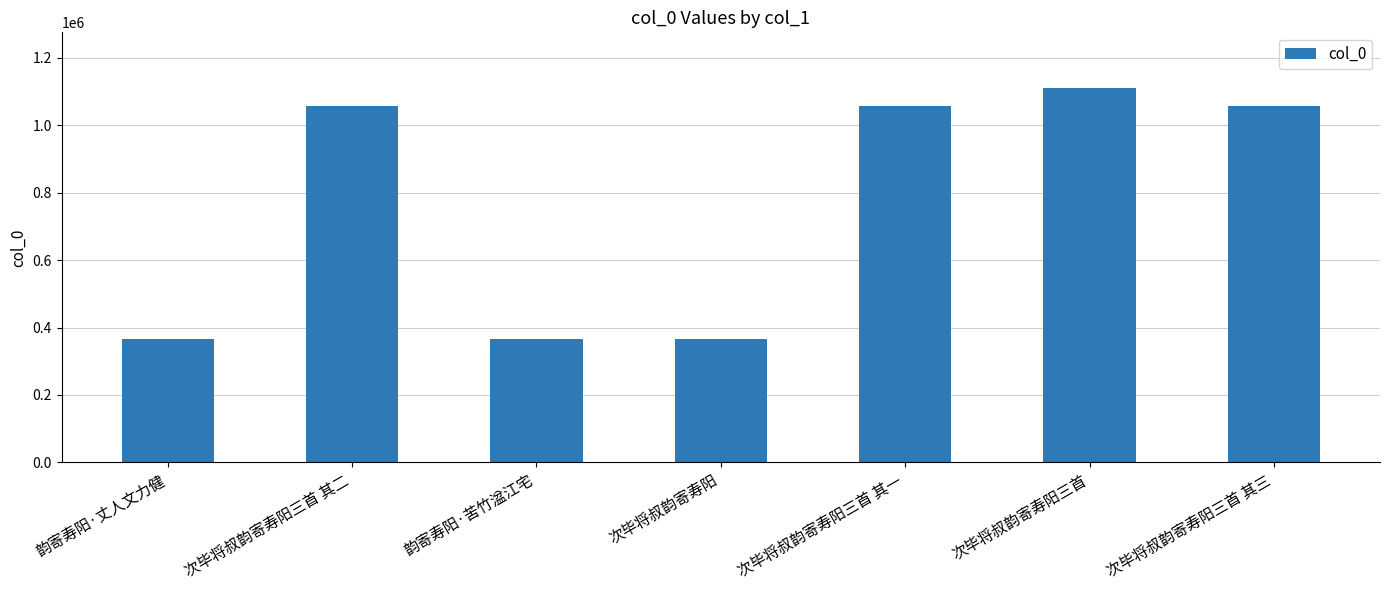

What is the average value?

768448